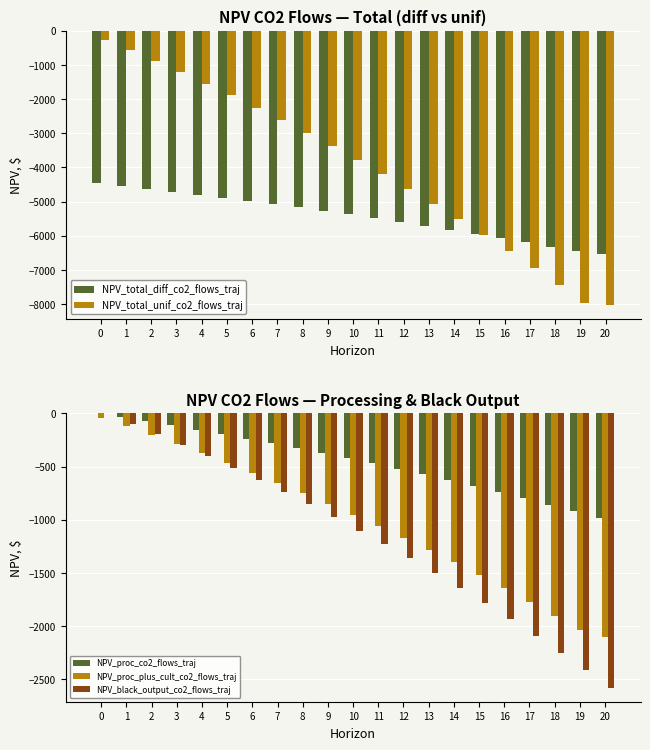

Between 1 and 18, which is larger?

1